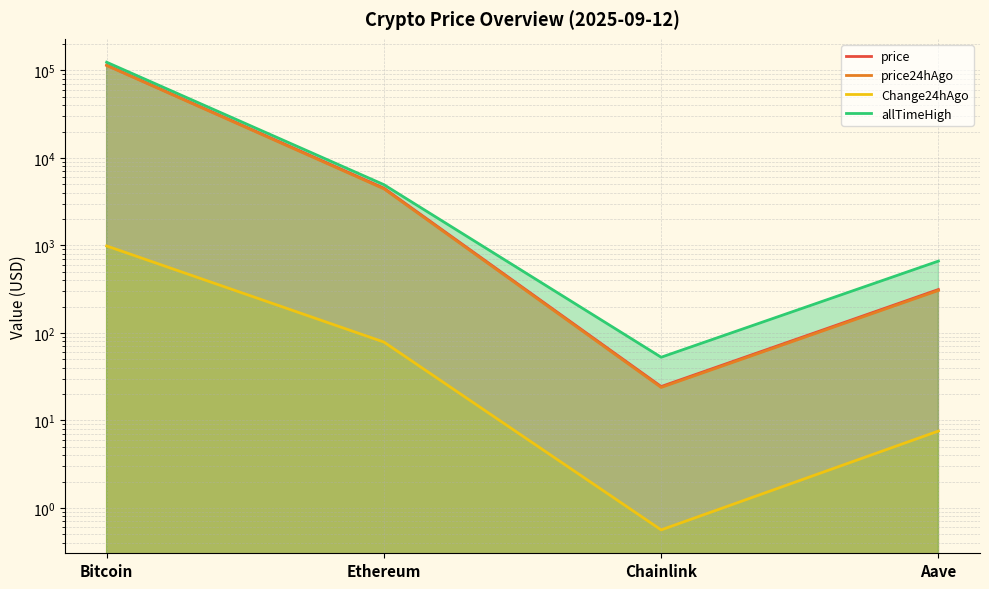

True or false: Change24hAgo and allTimeHigh intersect in this chart.

False